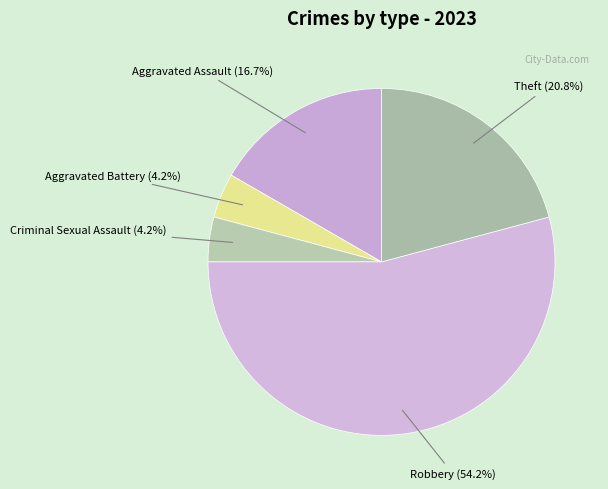

What percentage is the Criminal Sexual Assault slice, to the nearest percent?

4%